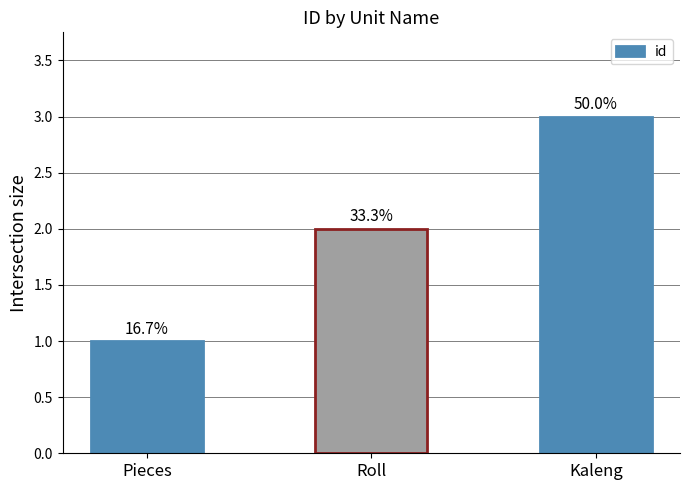

Are the bars horizontal?

No